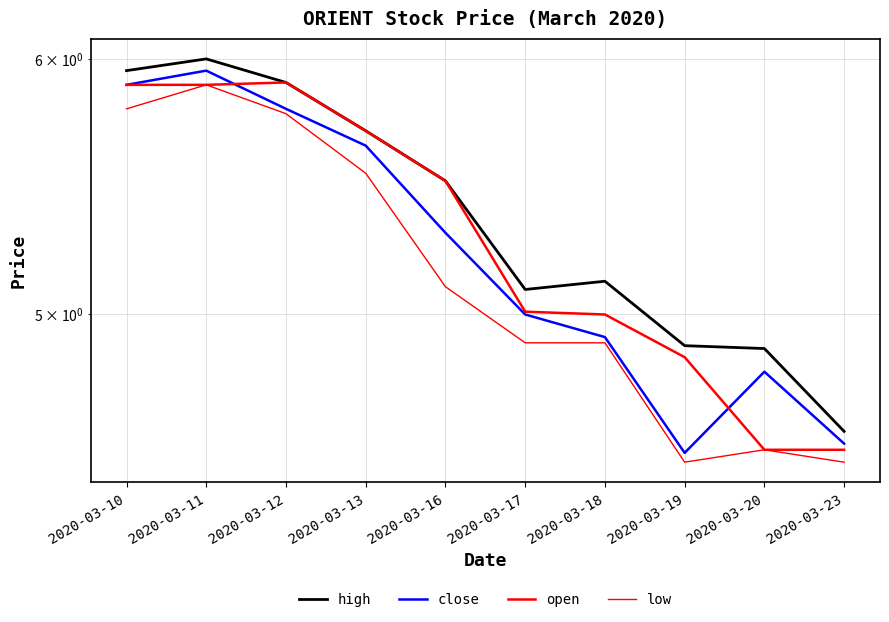

Does the chart display data point markers on the line(s)?

No